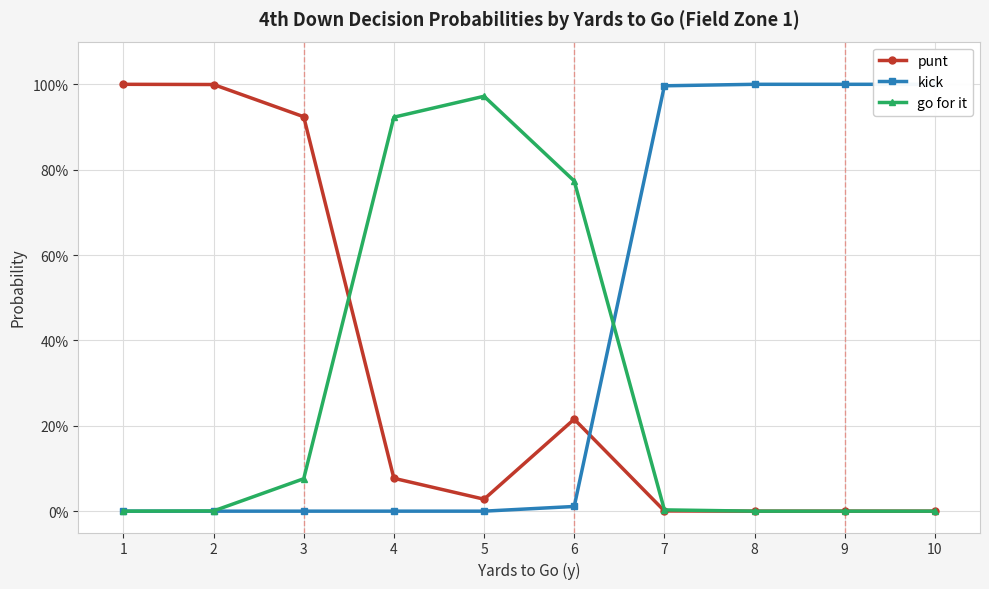

Is the value of go for it at 10 greater than the value of punt at 6?

No